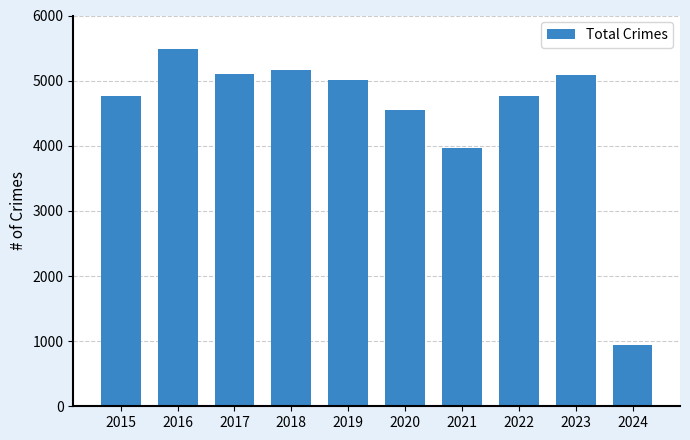

True or false: the data shows 5481 at 2016.

True